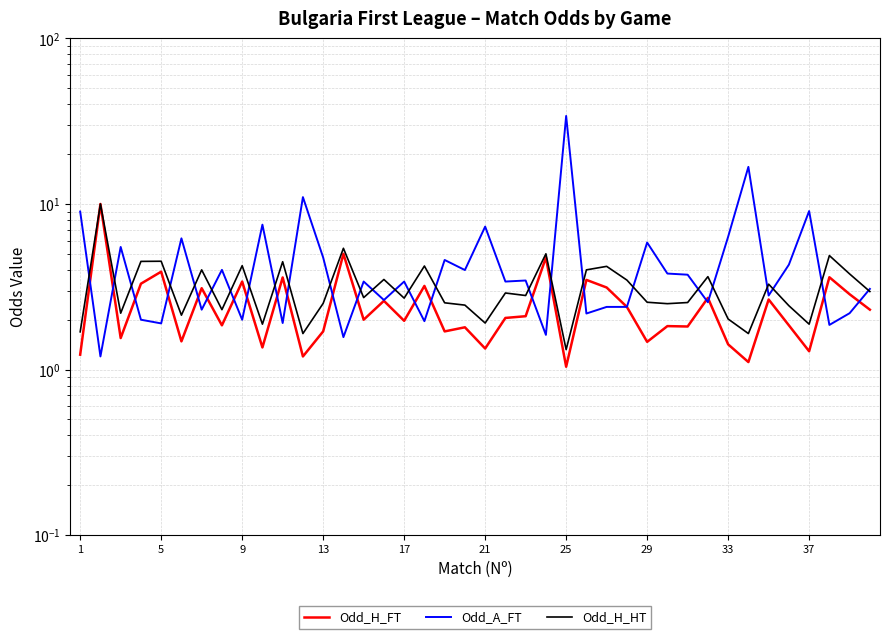

After their last crossing, which series has the higher values: Odd_H_HT or Odd_A_FT?

Odd_A_FT